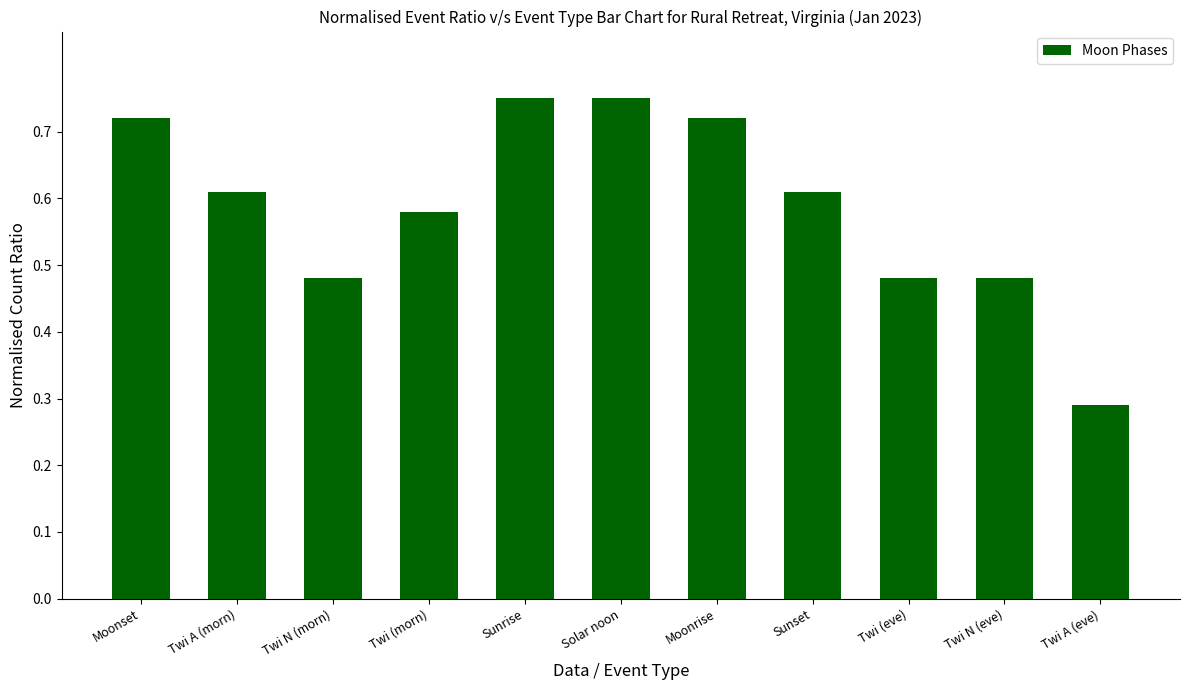

Between Twi A (morn) and Twi N (morn), which is larger?

Twi A (morn)